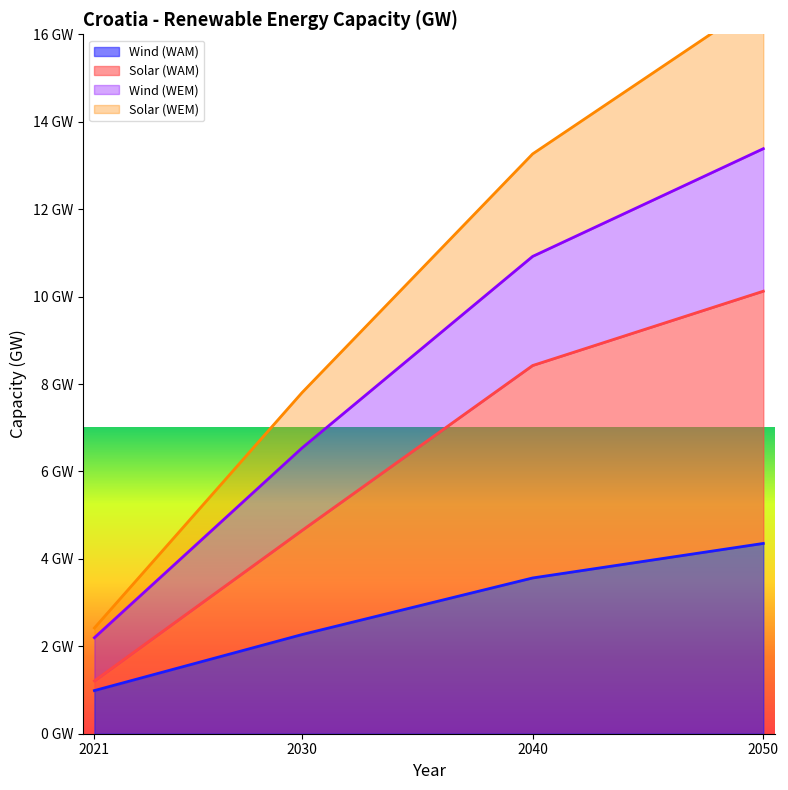

Is it true that Solar (WAM) equals 3.2 at 2030?

False